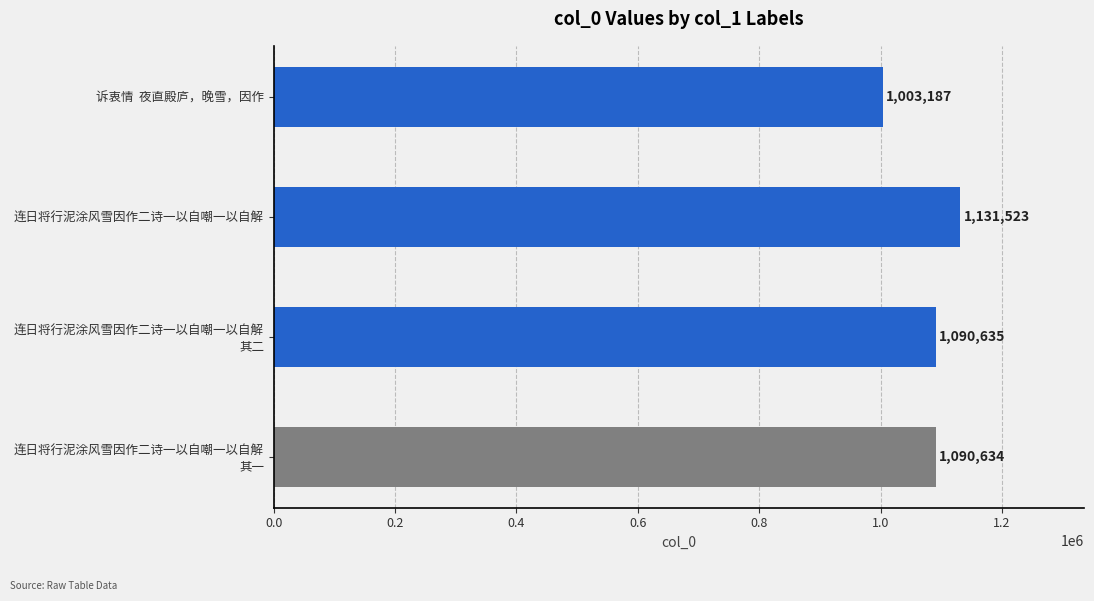

The chart shows a value of 1131523 at 连日将行泥涂风雪因作二诗一以自嘲一以自解. True or false?

True